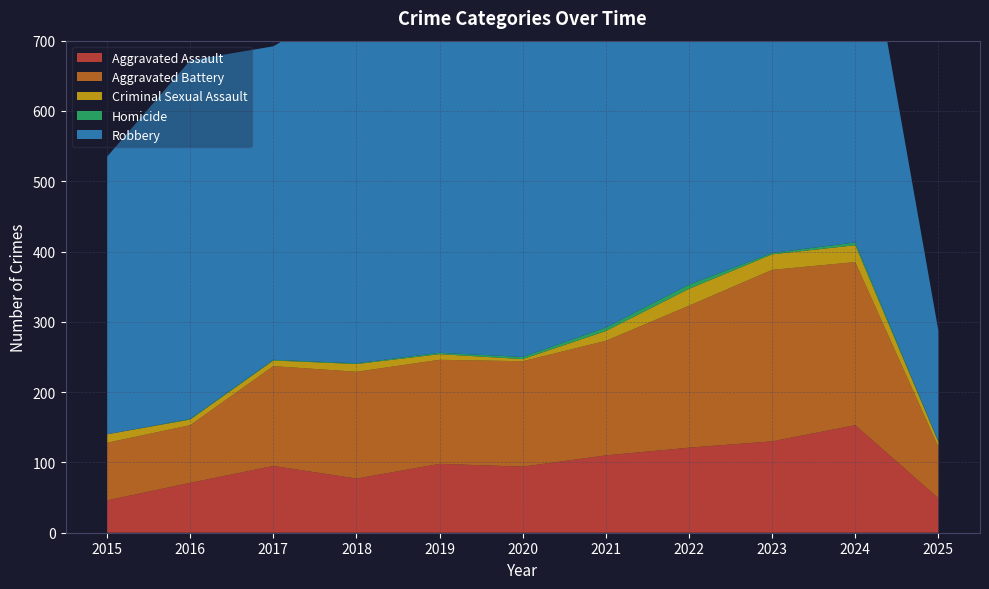

Reading left to right, extract all data points from this chart.

Aggravated Assault: 46	71	95	77	98	94	110	121	130	153	49
Aggravated Battery: 82	82	142	152	148	150	163	202	244	232	73
Criminal Sexual Assault: 12	8	8	11	8	3	14	24	22	24	7
Homicide: 0	1	1	1	2	3	5	6	2	4	1
Robbery: 395	510	446	520	591	450	484	521	440	543	157